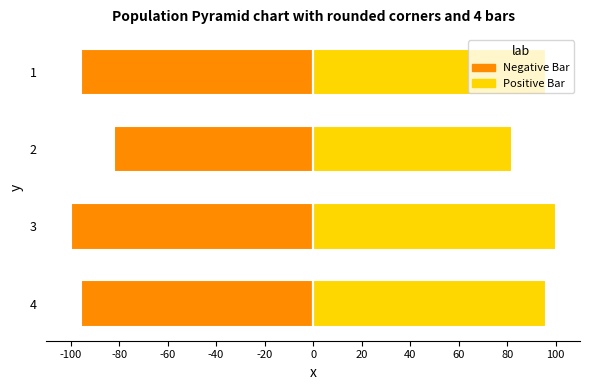

True or false: Positive Bar has a value of 100.0 at -60.

True